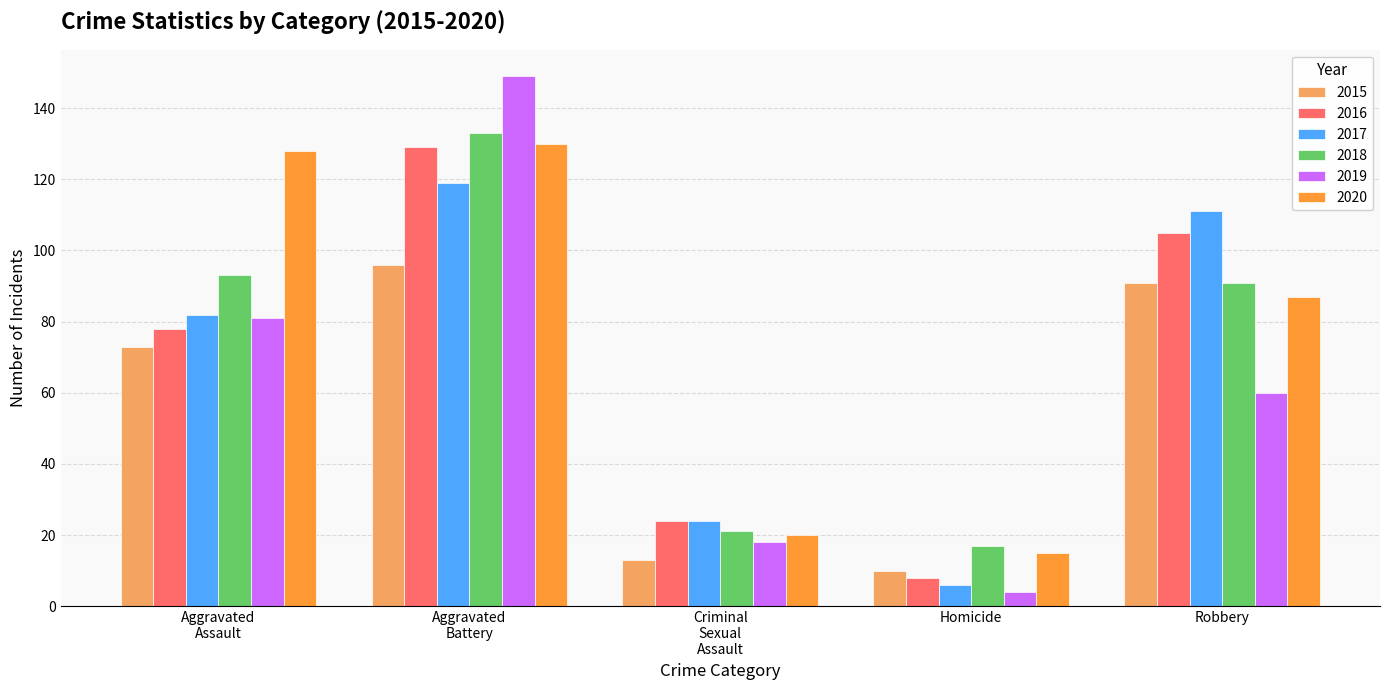

What is the spread (max minus min) of values at Robbery?

51